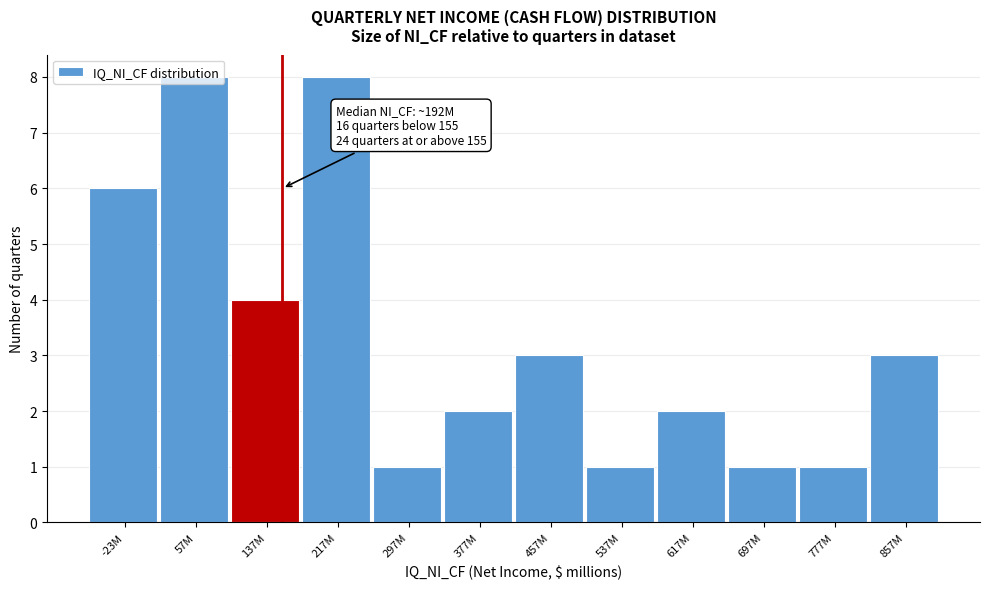

Is it true that the value at 57M is 8?

True